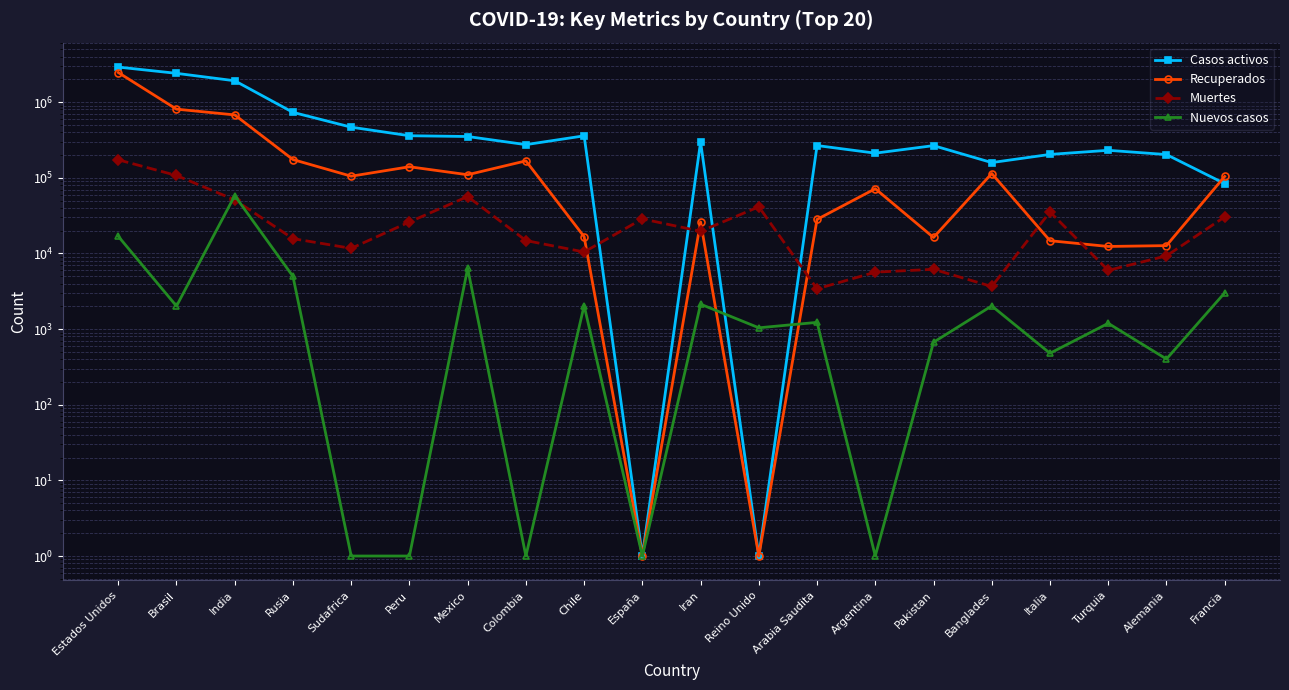

What is the sum of all Recuperados values?

5064913